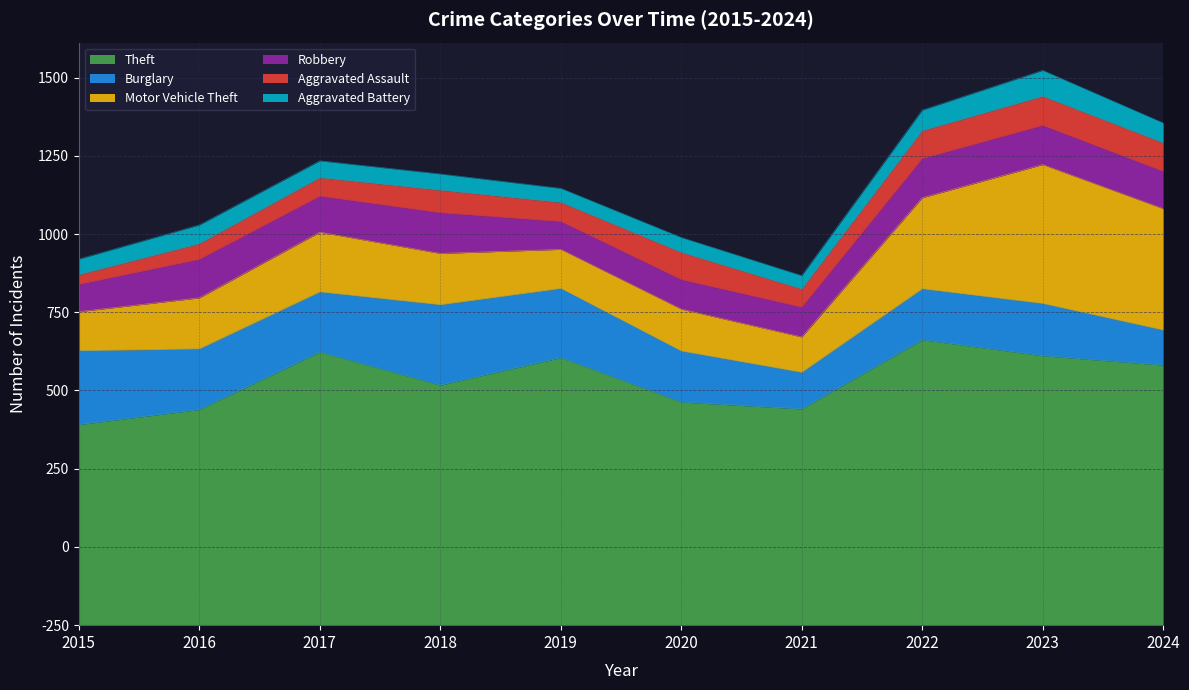

What are all the series names shown in the legend?

Theft, Burglary, Motor Vehicle Theft, Robbery, Aggravated Assault, Aggravated Battery